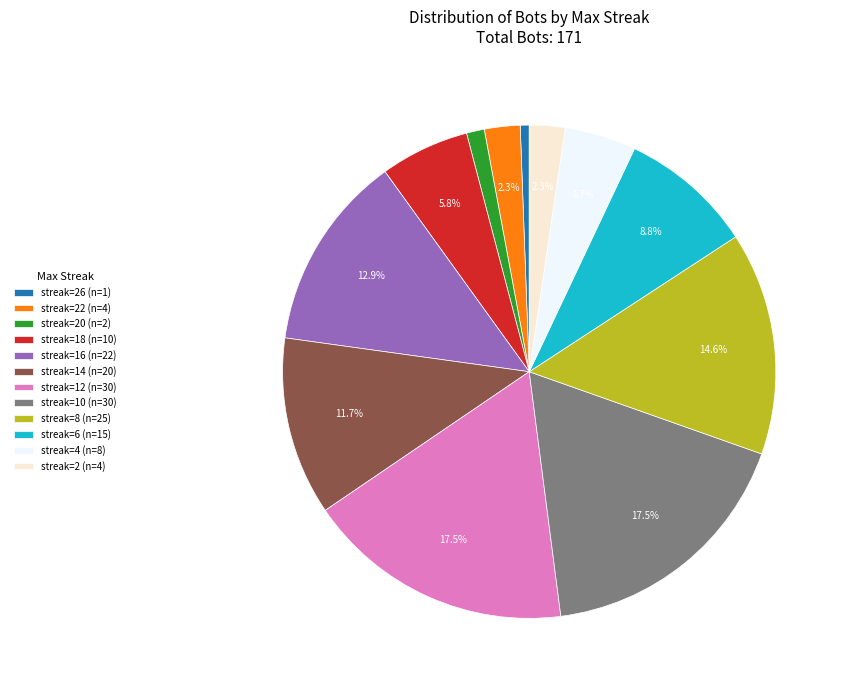

Which has a higher value, streak=4 (n=8) or streak=12 (n=30)?

streak=12 (n=30)